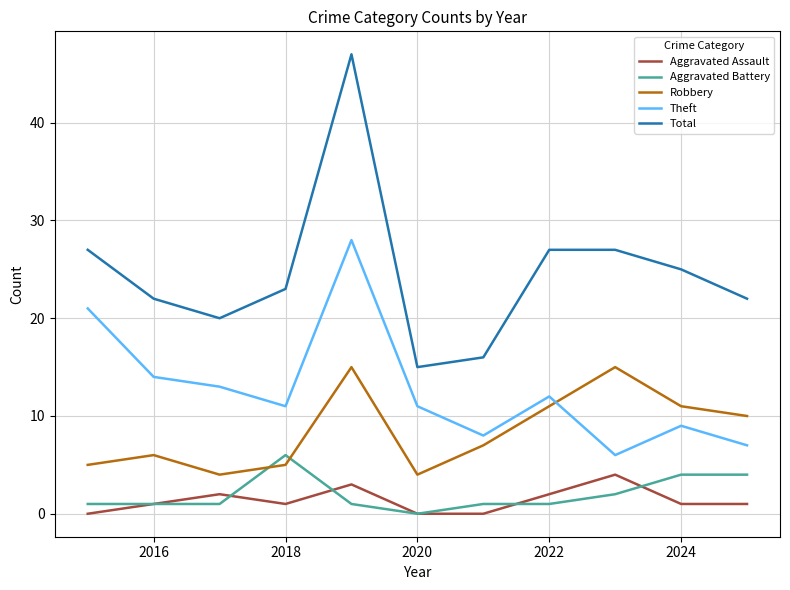

Which series has the largest total across all categories?

Total